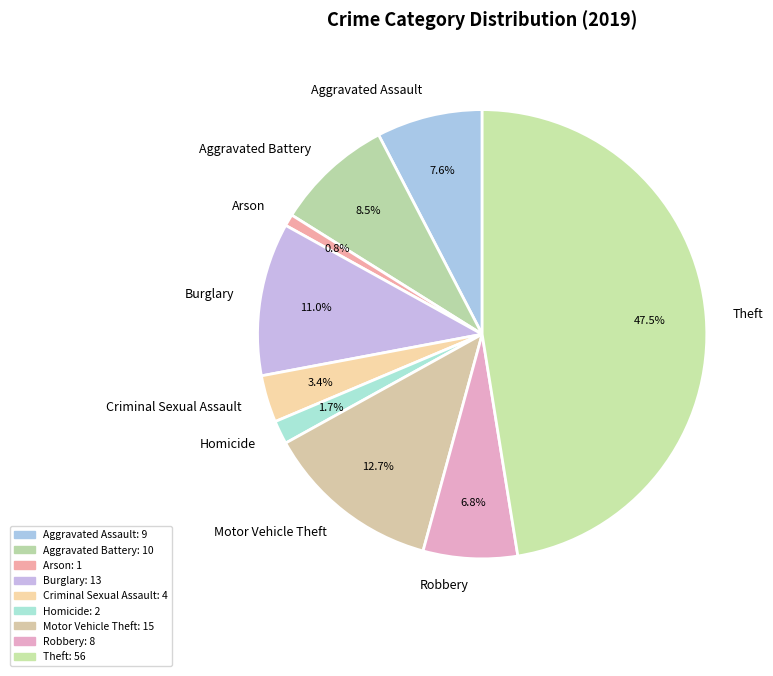

What is the smallest slice in the pie chart?

Arson